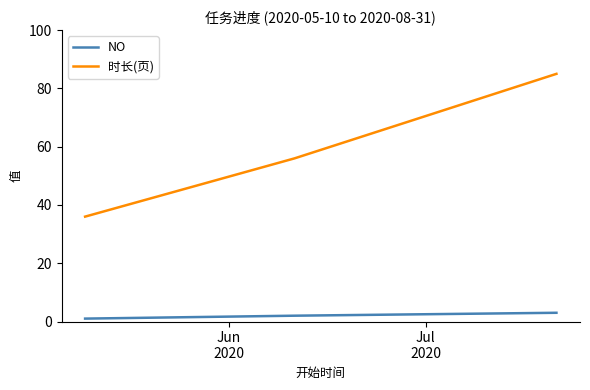

What is the difference between the second highest and minimum values in the 时长(页) series?

20